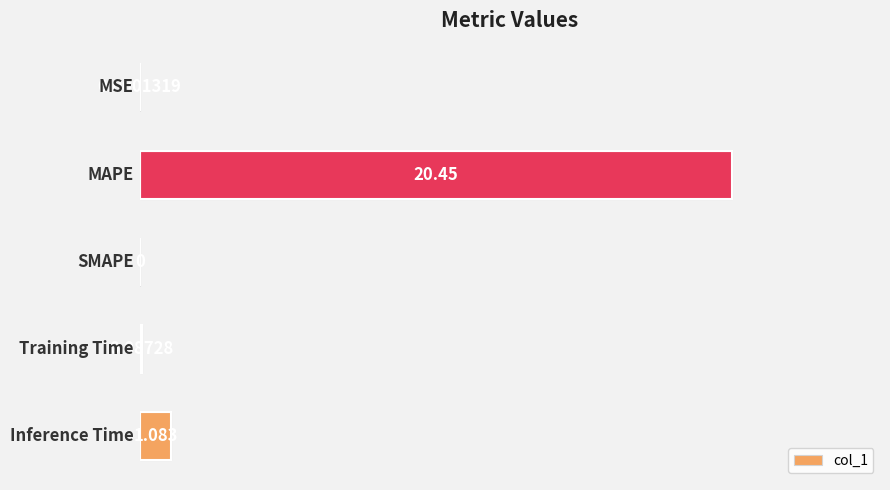

Count the number of categories in the chart.

5